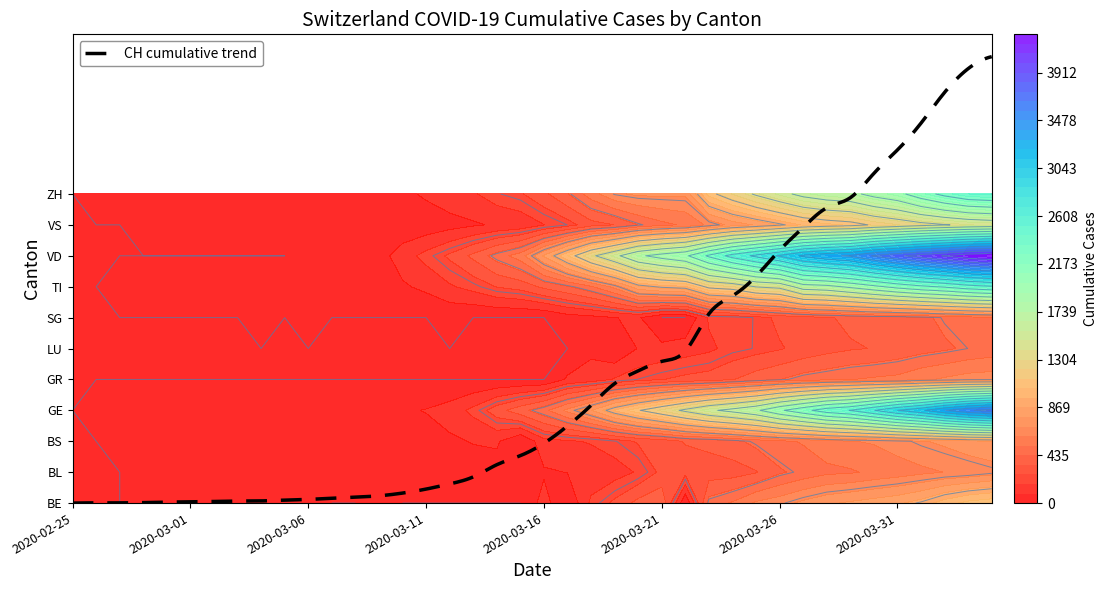

Is the value of SG at 37 greater than the value of VD at 27?

No